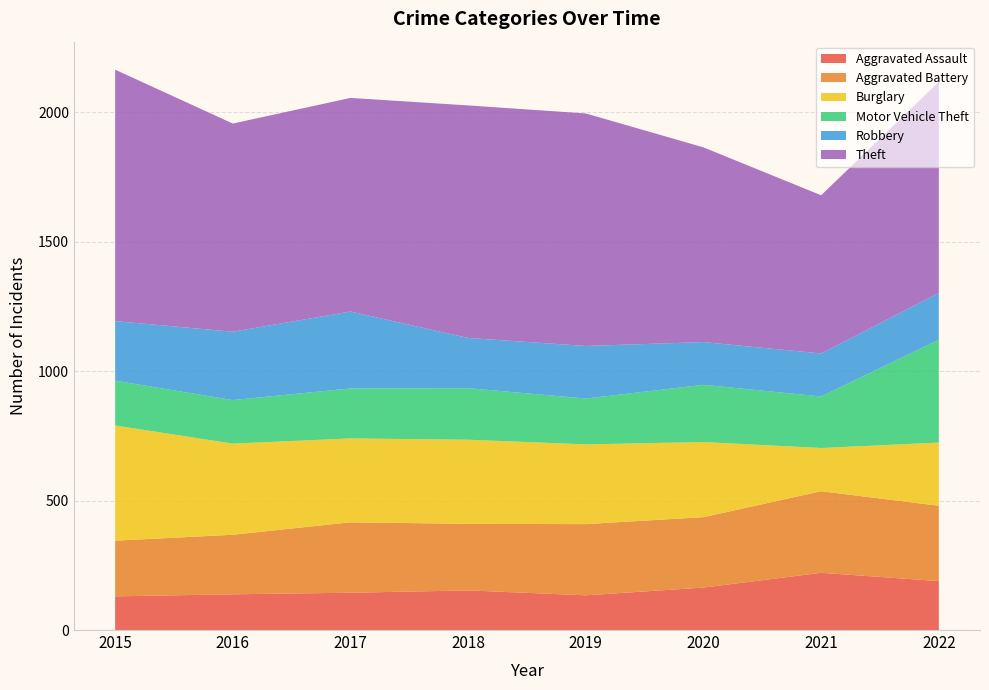

Reading left to right, transcribe all the data shown in this chart.

Aggravated Assault: 2015=130	2016=138	2017=144	2018=153	2019=134	2020=164	2021=221	2022=189
Aggravated Battery: 2015=215	2016=230	2017=272	2018=257	2019=275	2020=272	2021=315	2022=291
Burglary: 2015=445	2016=352	2017=324	2018=325	2019=308	2020=290	2021=167	2022=244
Motor Vehicle Theft: 2015=173	2016=168	2017=193	2018=199	2019=177	2020=221	2021=199	2022=397
Robbery: 2015=230	2016=264	2017=297	2018=194	2019=203	2020=165	2021=166	2022=181
Theft: 2015=971	2016=804	2017=825	2018=898	2019=898	2020=752	2021=611	2022=815